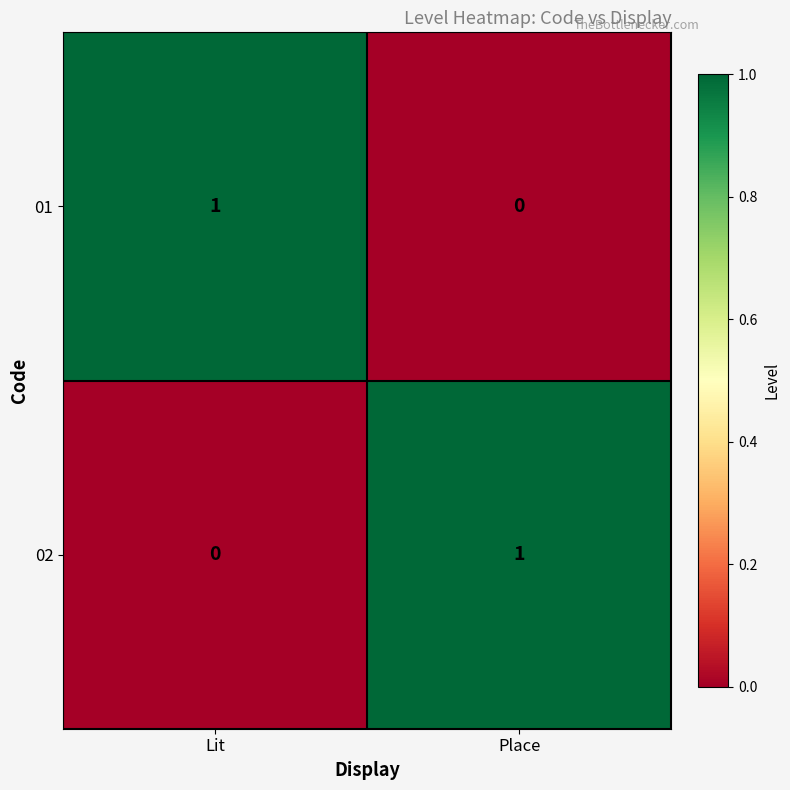

Reading left to right, transcribe all the data shown in this chart.

01: Lit=1	Place=0
02: Lit=0	Place=1